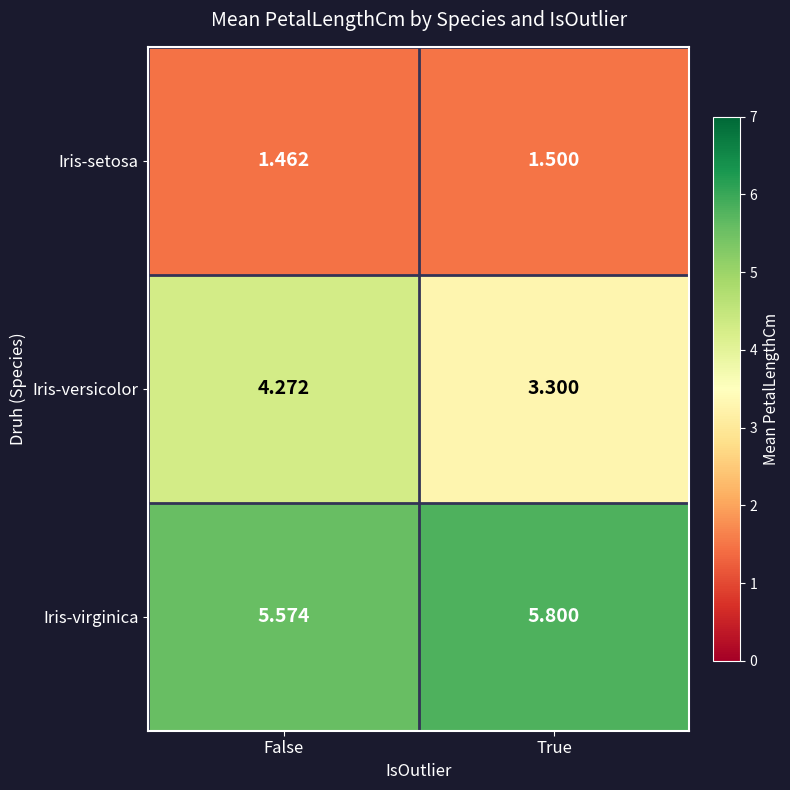

Rank the categories by Iris-setosa value from lowest to highest.

False, True